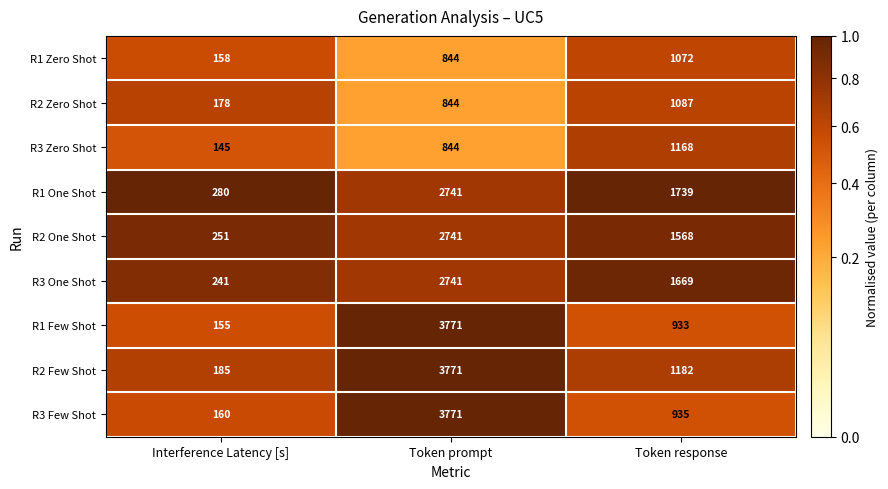

What is the minimum value shown in the chart?

145